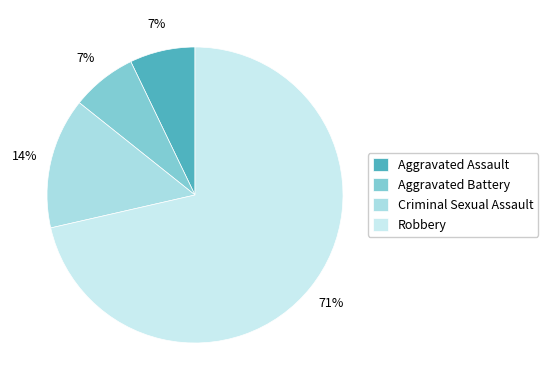

How many segments does this pie chart have?

4